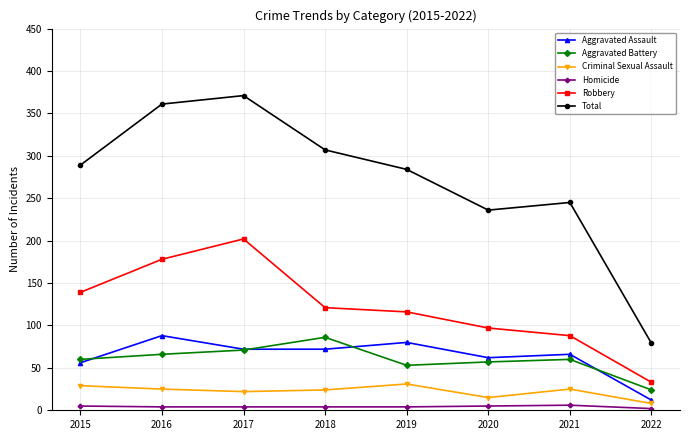

Which series has the largest total across all categories?

Total